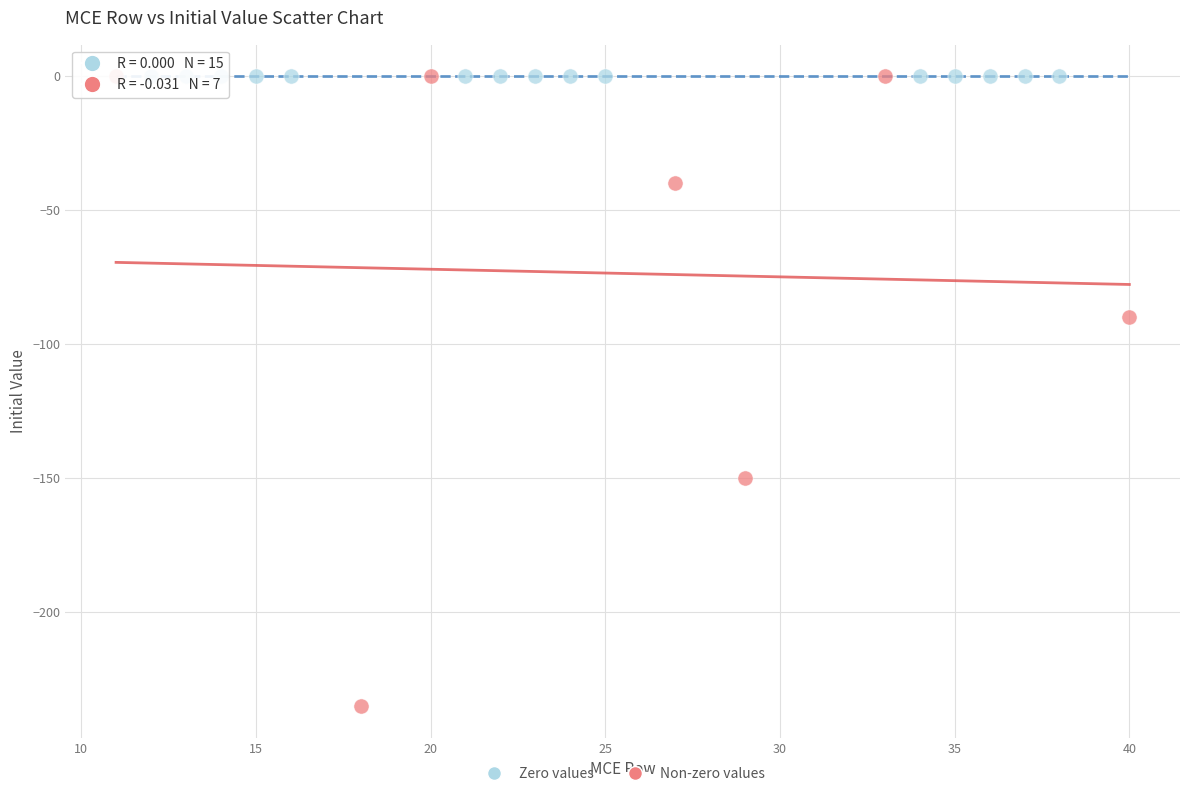

Which series contains the lowest Y value?

Non-zero values